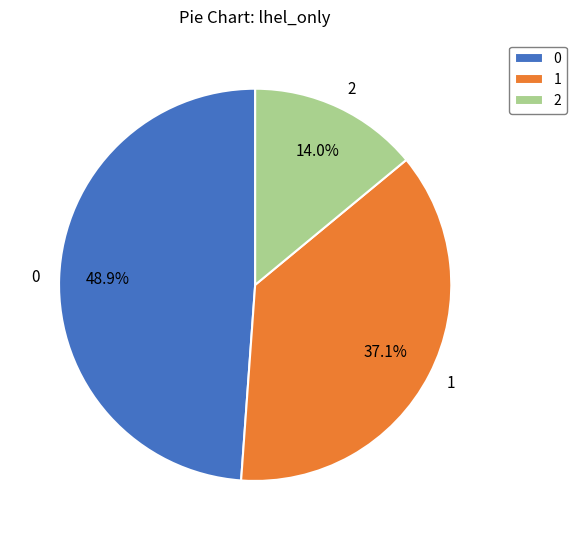

To the nearest percent, what is the average slice percentage?

33%